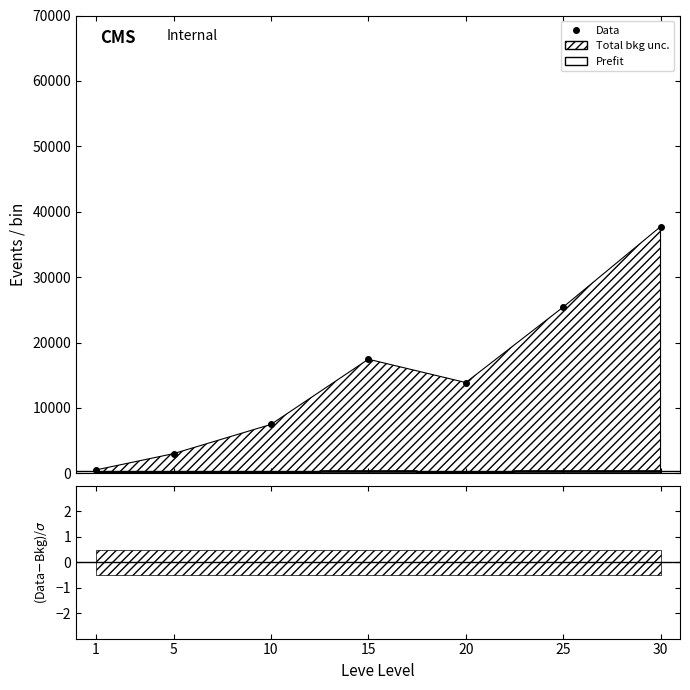

What is the difference between the values at 20 and 5?

10868.3